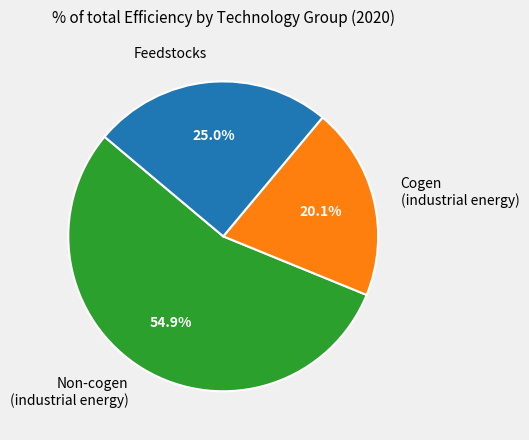

Is there a majority slice in this chart?

Yes